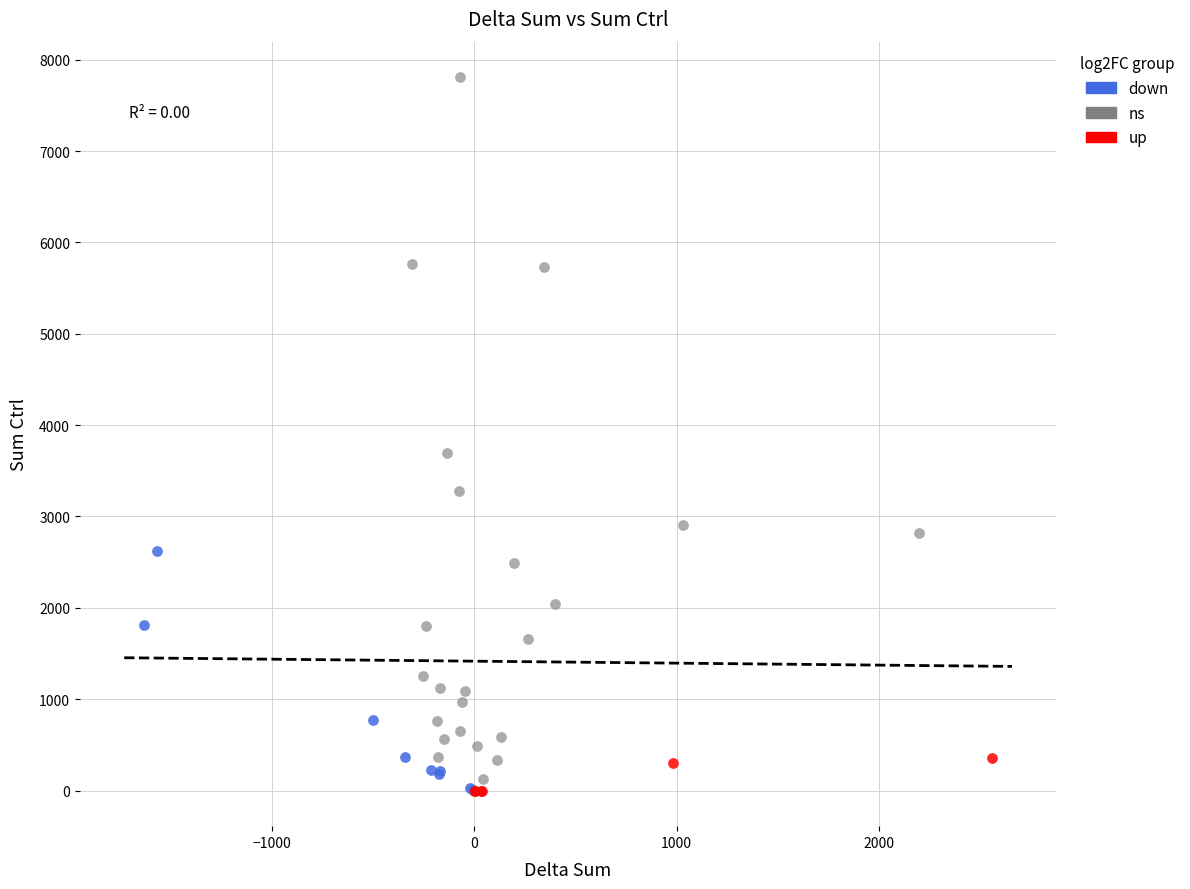

Which series reaches the maximum Y coordinate?

ns